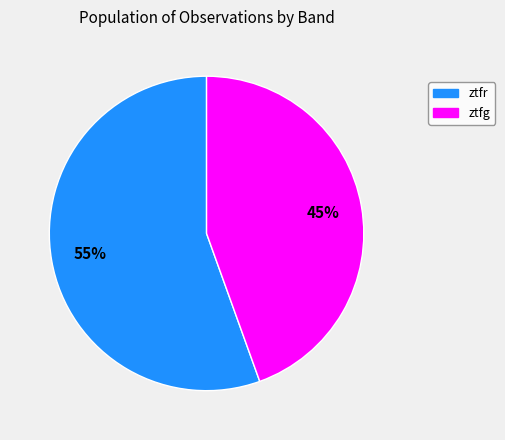

Does ztfg account for over 50% of the chart?

No